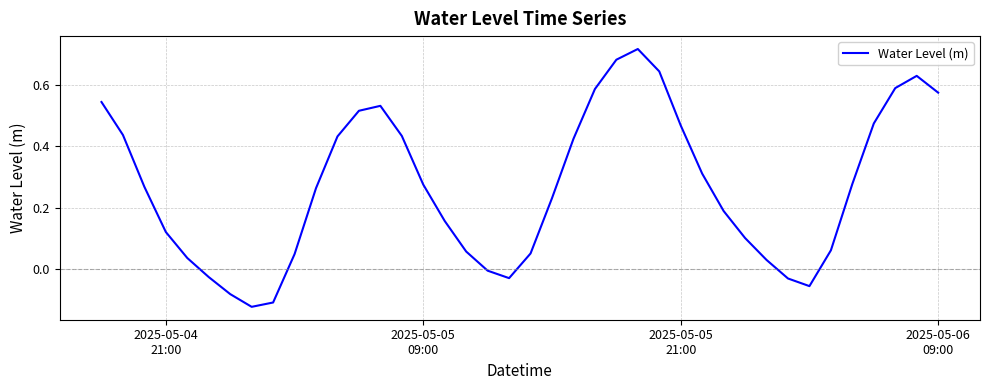

What is the difference between the maximum and minimum values?

0.8